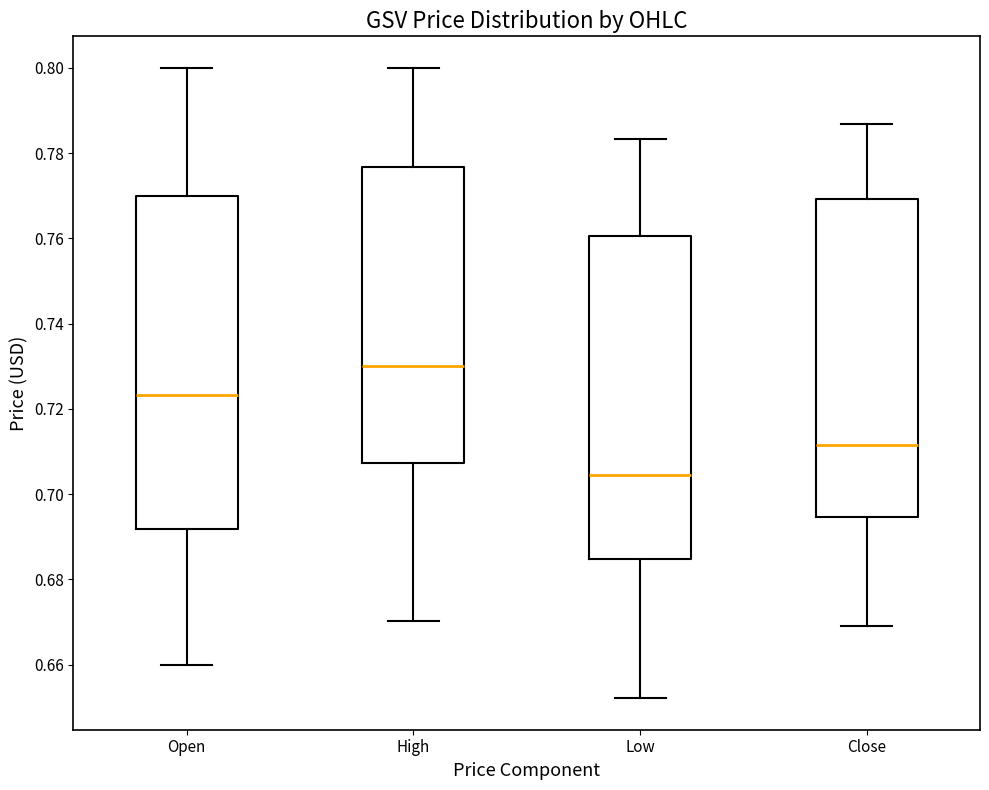

Comparing the boxes themselves (not the whiskers), which one is the tallest?

Open